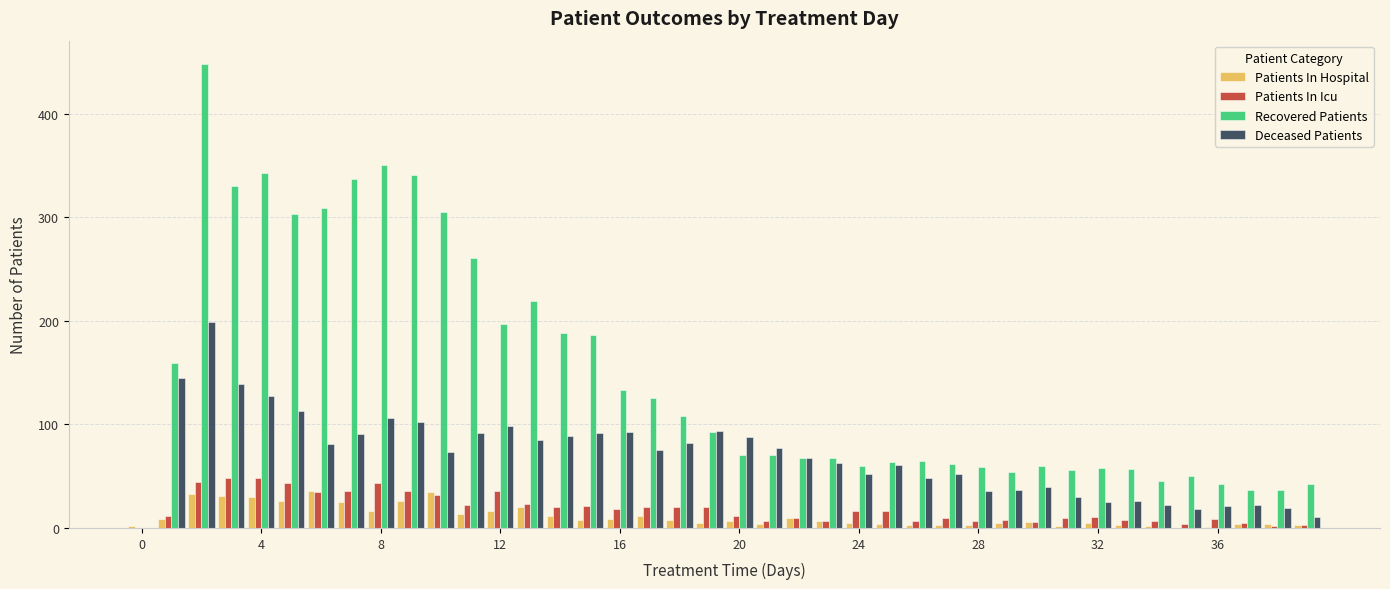

Which series has the largest total across all categories?

Recovered Patients